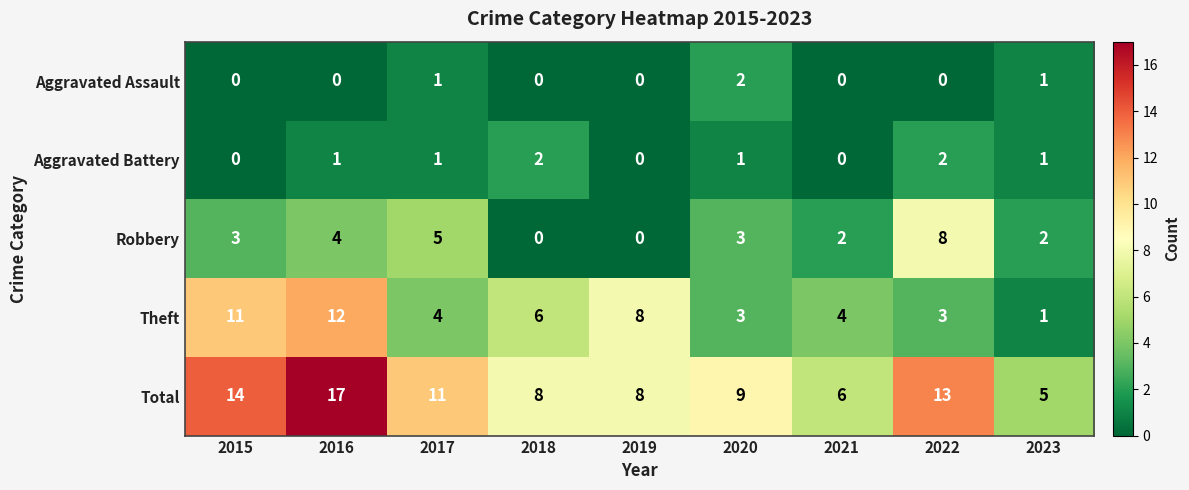

Is the value of Robbery at 2020 greater than the value of Theft at 2019?

No